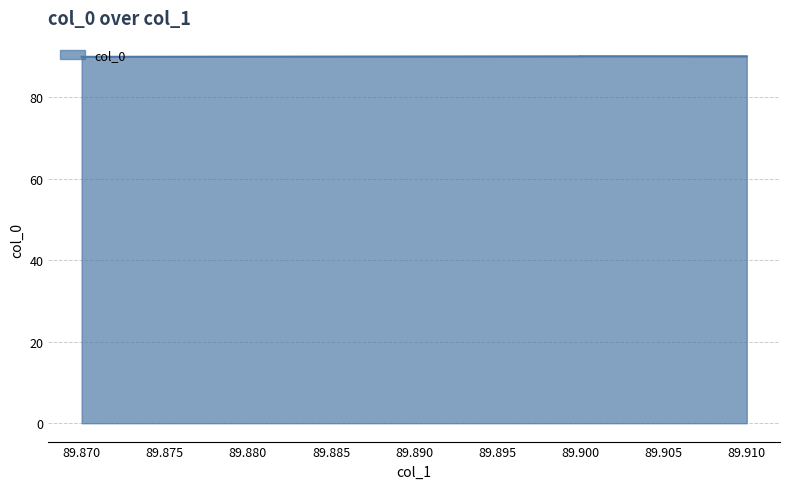

Reading left to right, transcribe all the data shown in this chart.

90.0	90.1	90.1	90.1